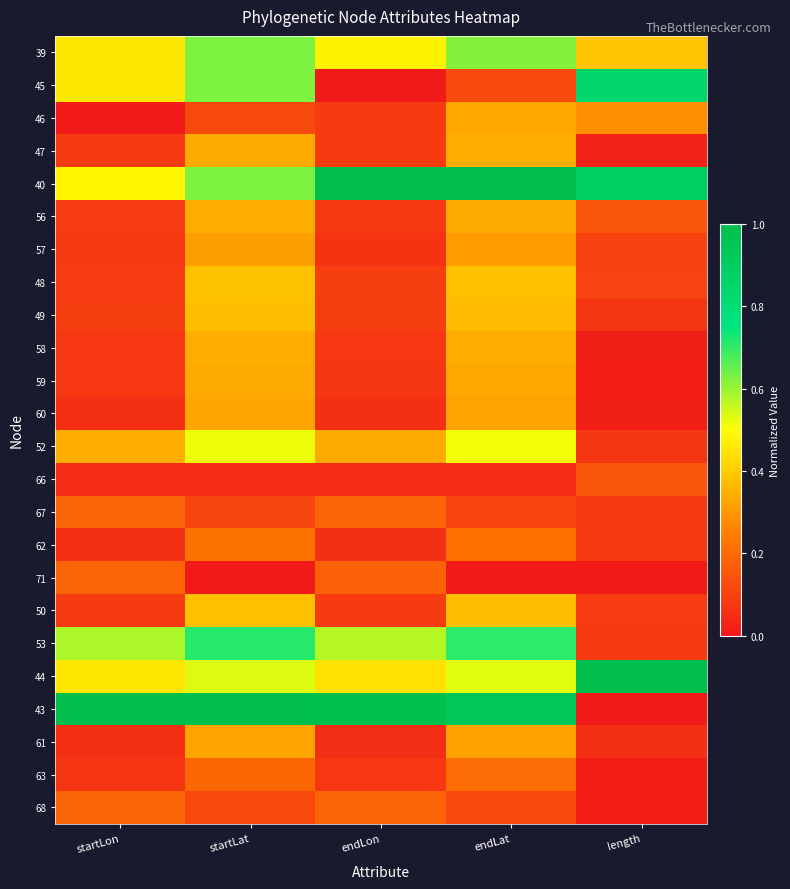

Which series has the largest range (max minus min)?

43